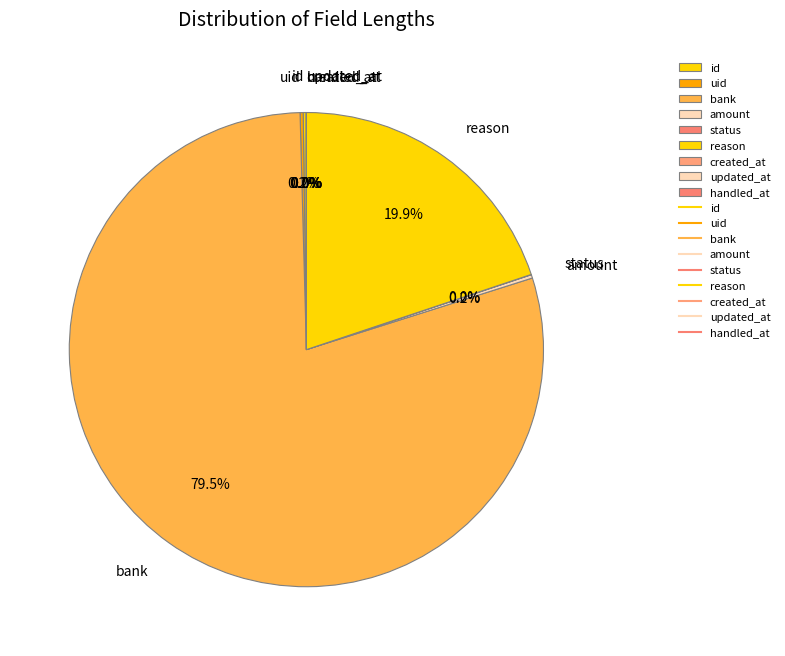

Which slice is the smallest?

created_at